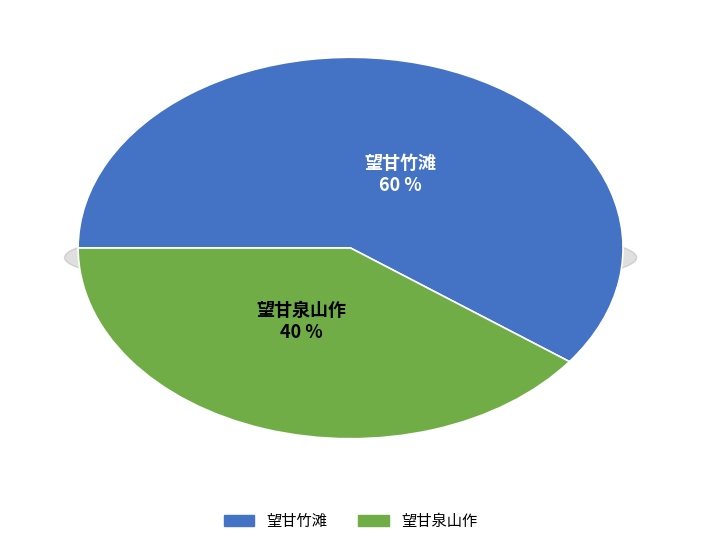

Which has a higher value, 望甘竹滩 or 望甘泉山作?

望甘竹滩